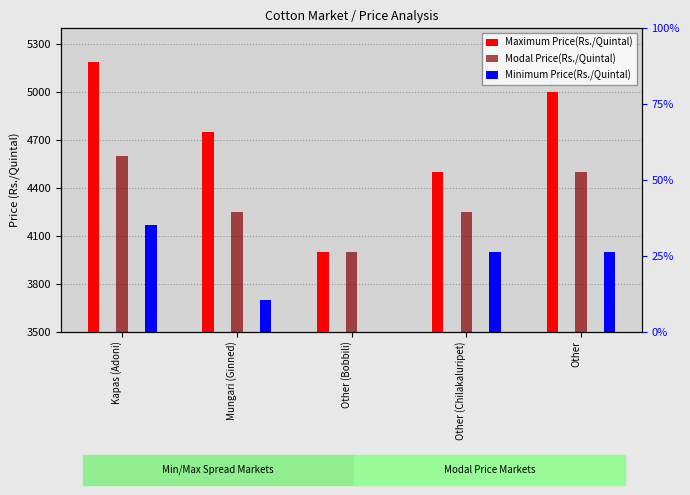

Is the value of Modal Price(Rs./Quintal) at Mungari (Ginned) greater than the value of Minimum Price(Rs./Quintal) at Other (Bobbili)?

Yes